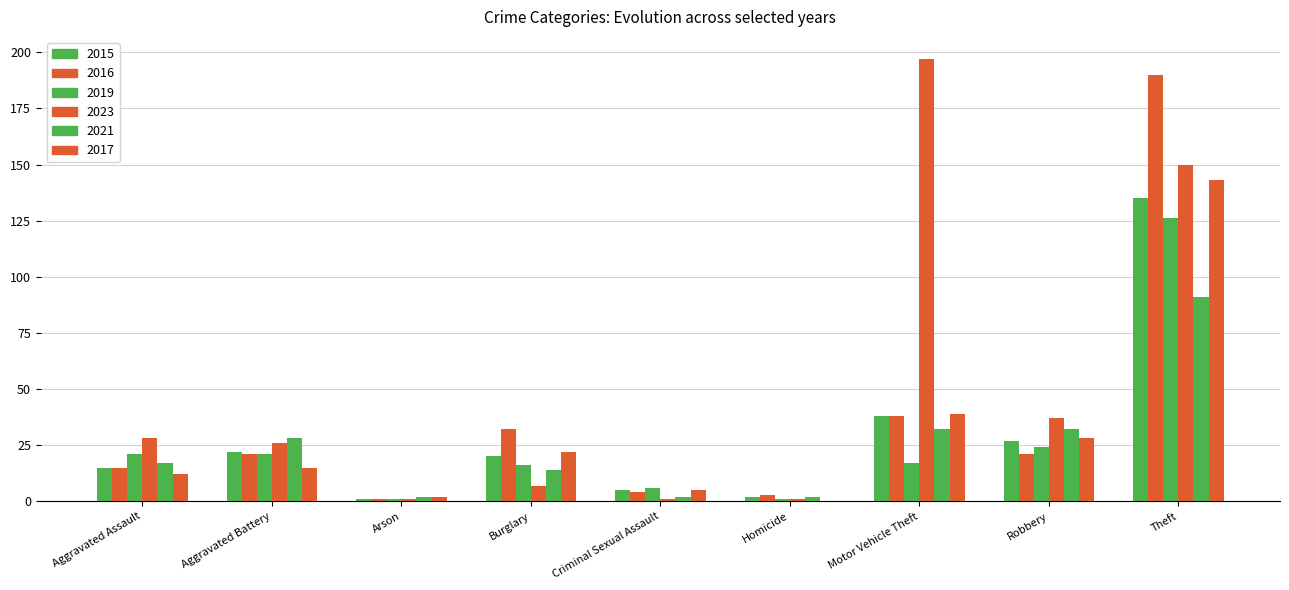

At how many categories does at least one series exceed 30?

4